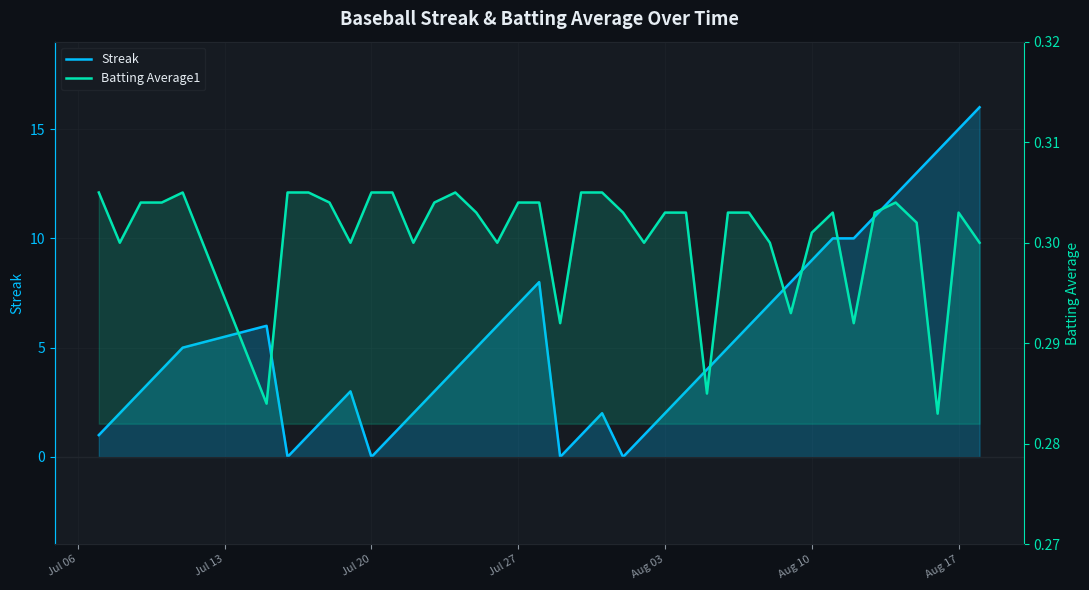

At how many categories does at least one series exceed 1?

31